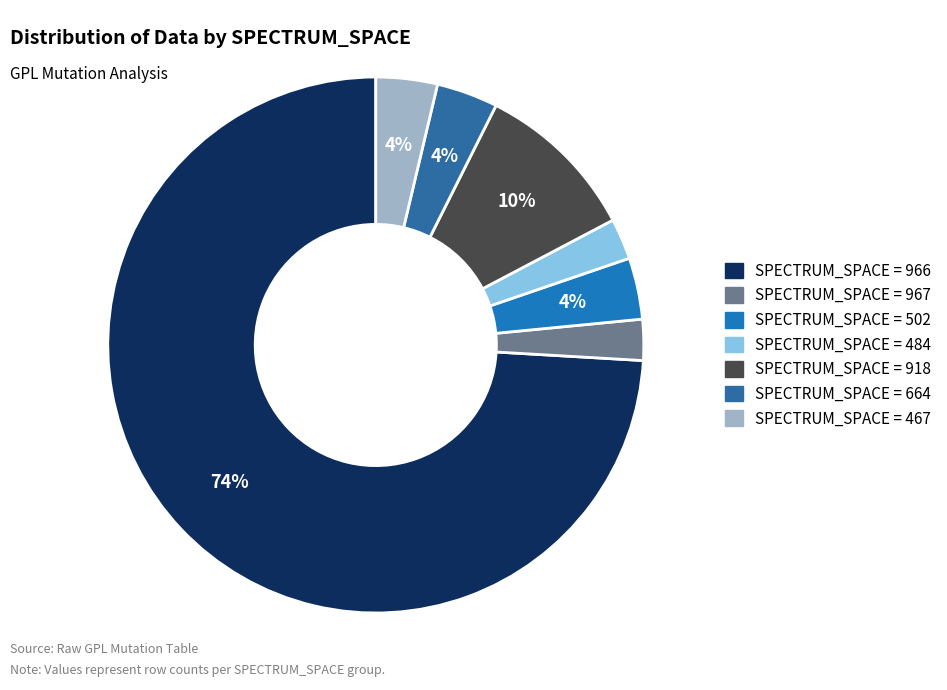

To the nearest percent, what is the average slice percentage?

14%